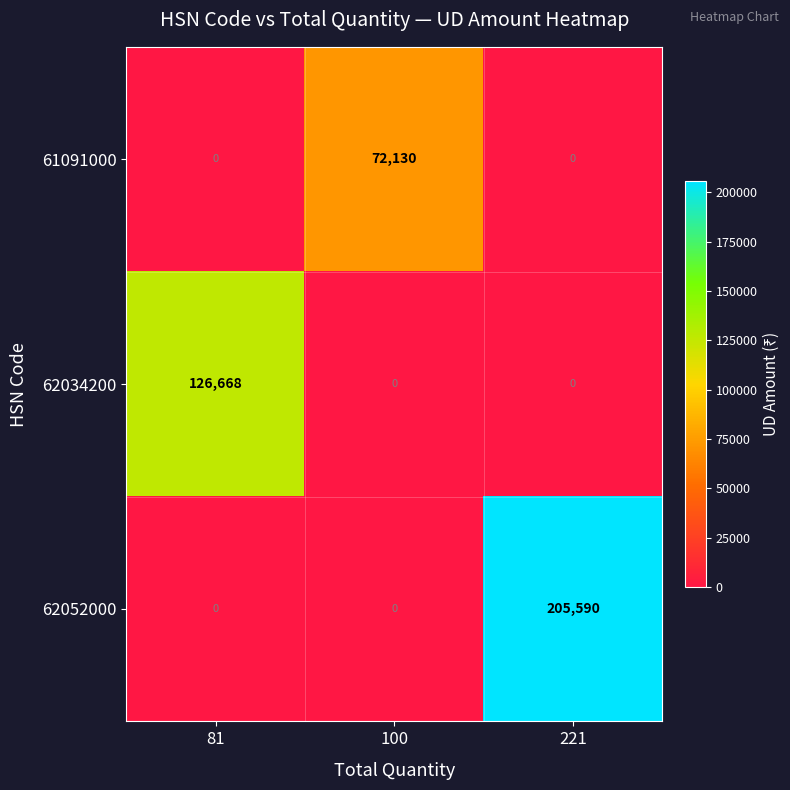

The 61091000 series shows 0 at 221. True or false?

True